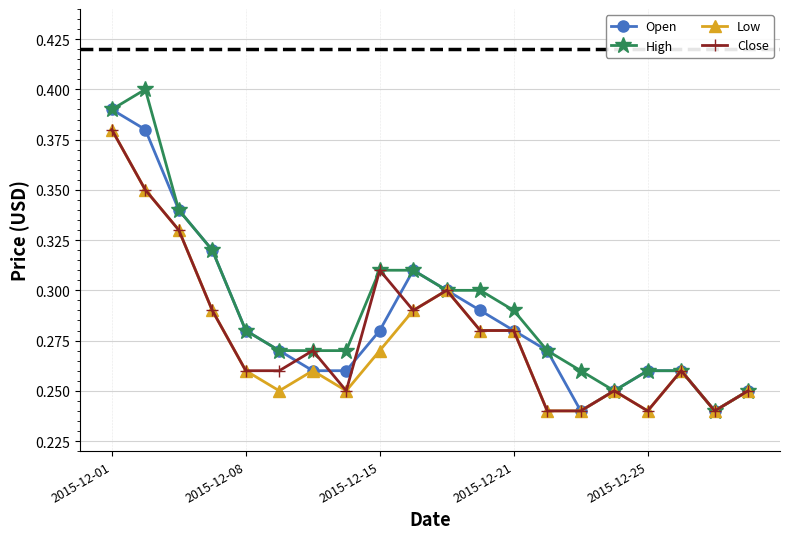

Count the Close values in the range 0 to 1.

20